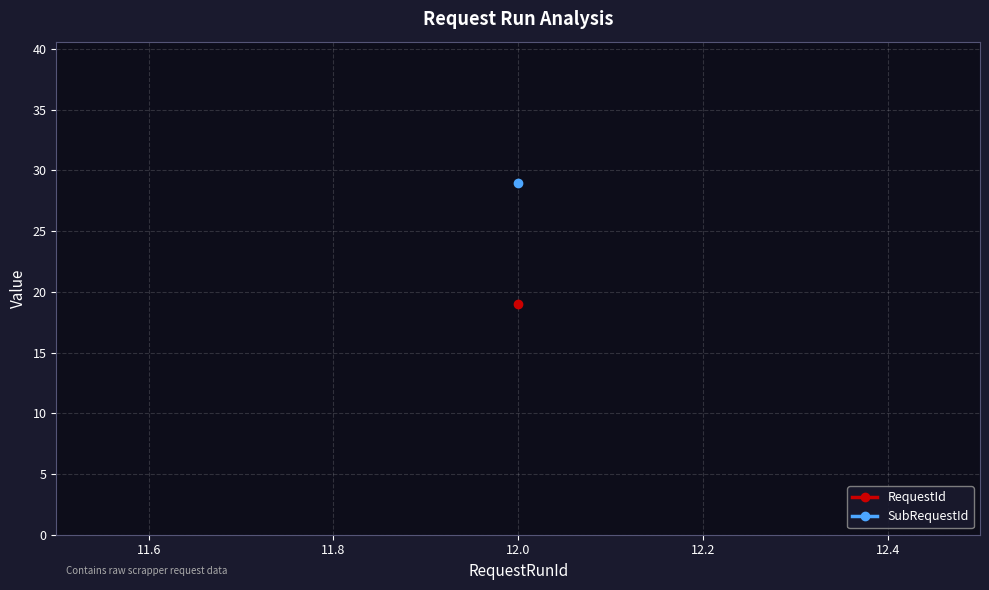

Where is SubRequestId nearest to the value 29?

12